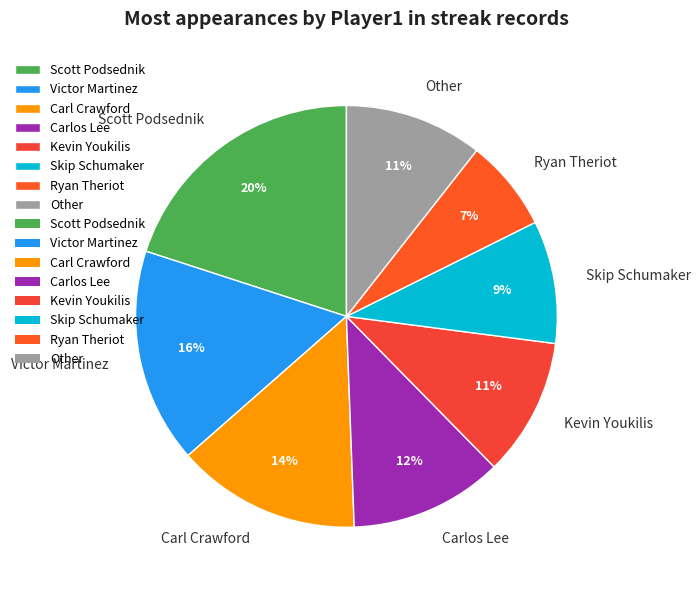

Is there a majority slice in this chart?

No